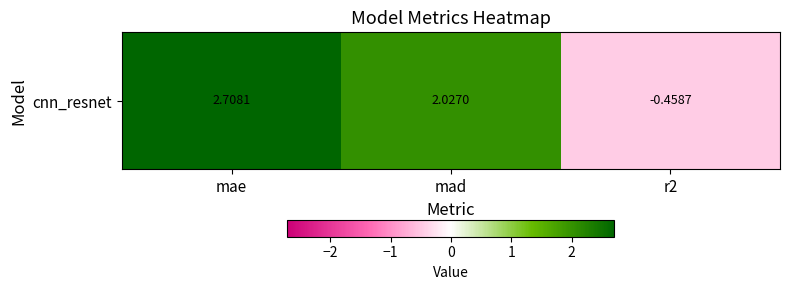

What is the ratio of the value at mae to the value at mad?

1.3